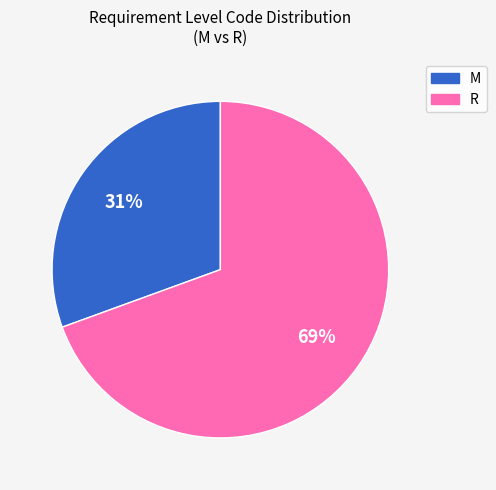

To the nearest percent, what percentage of the pie is R?

69%